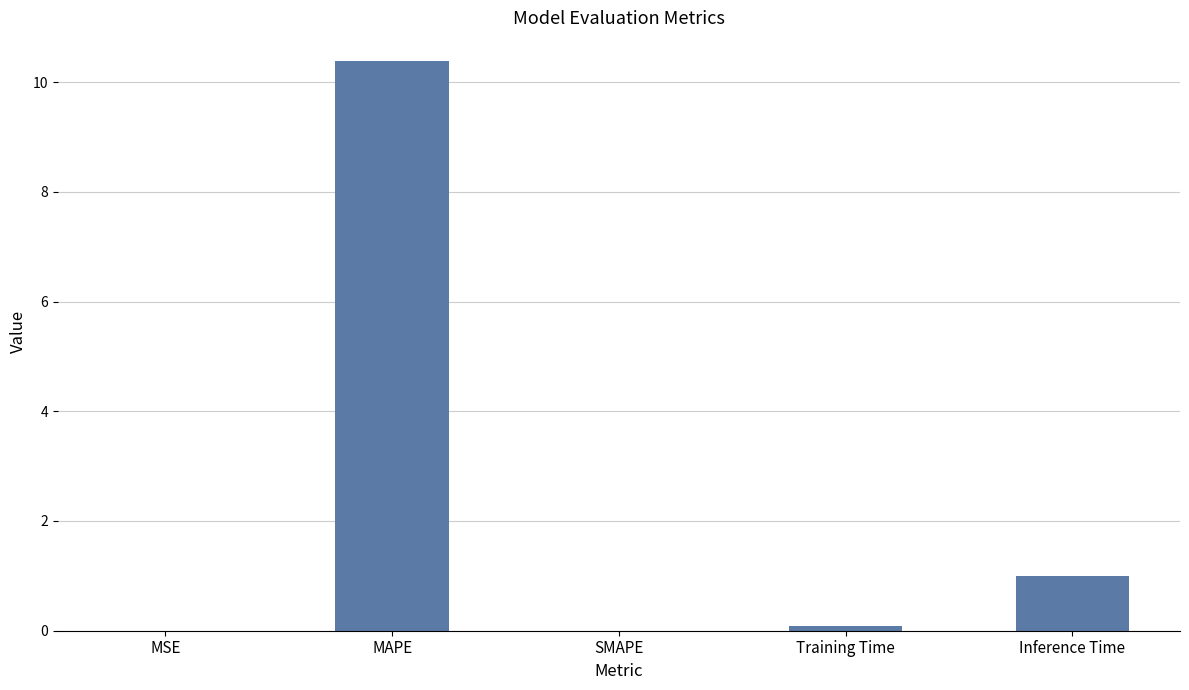

True or false: the data shows 1.0 at Inference Time.

True